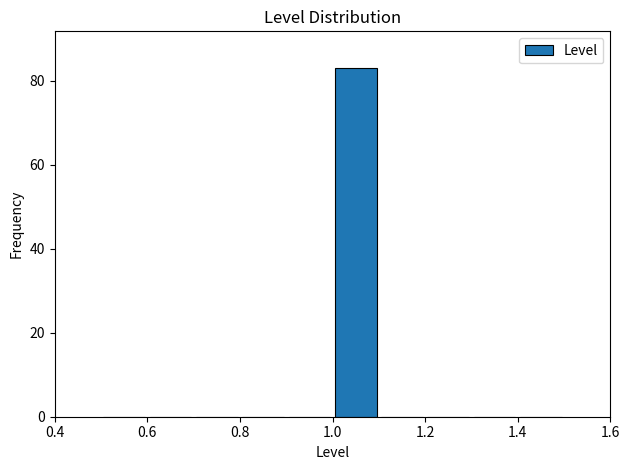

How tall is the bar that spans 1.0 to 1.1 on the x-axis? The values are not printed on the chart, so give them approximately, as read against the axis.

84